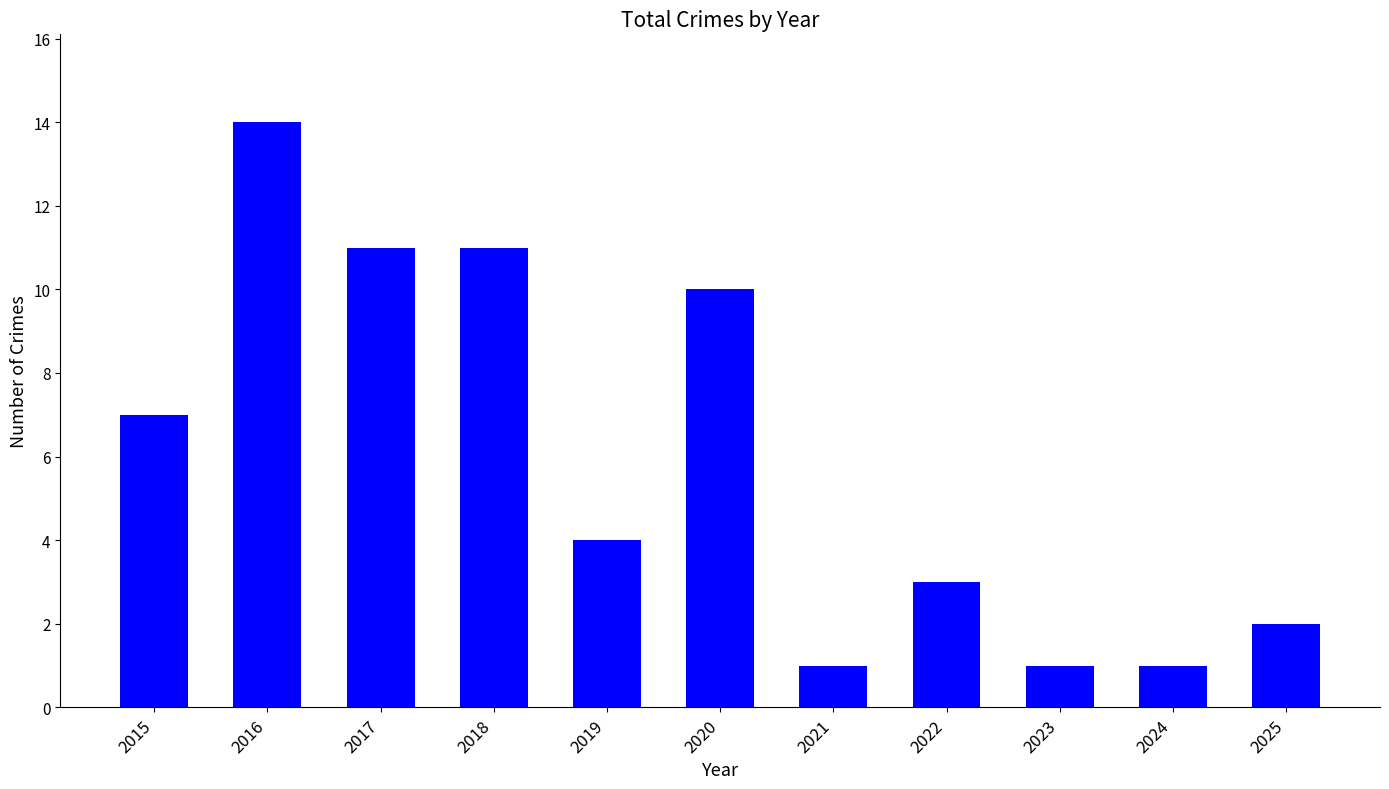

Which label corresponds to the largest value in the chart?

2016